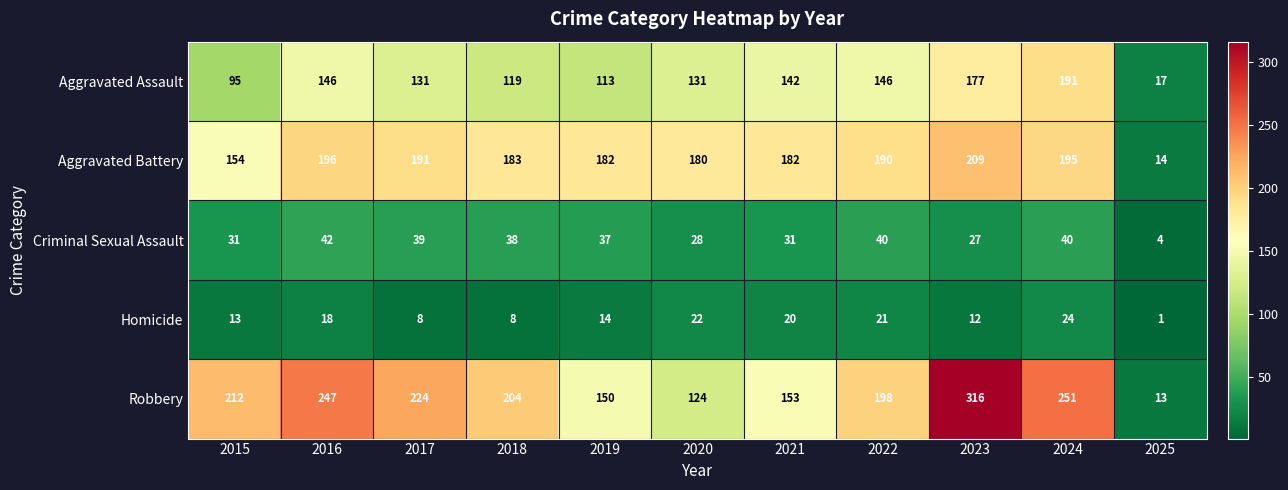

What is the difference between the Homicide values at 2015 and 2022?

8